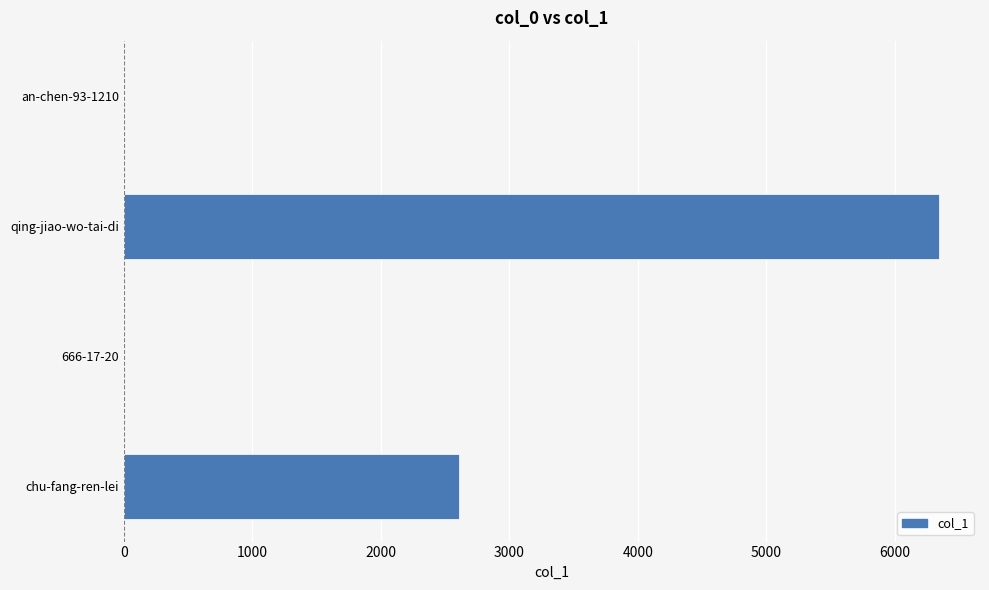

Read the value at chu-fang-ren-lei.

2605